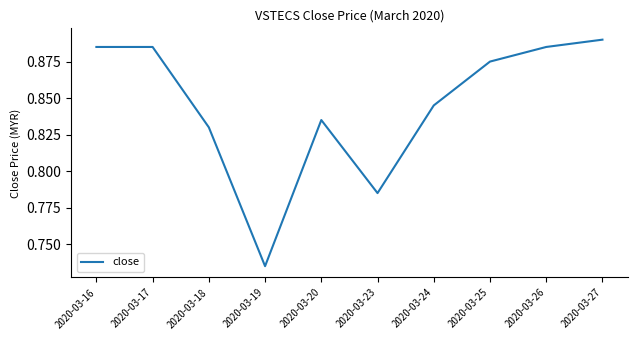

How many lines are shown in the chart?

1